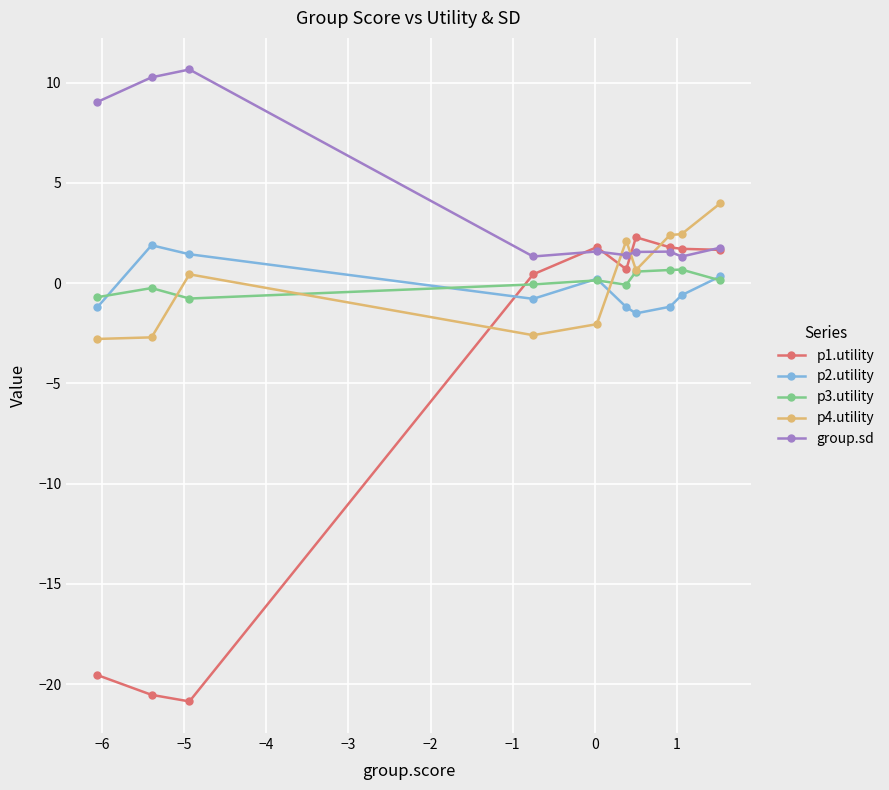

How many data points in p1.utility are above 1?

5